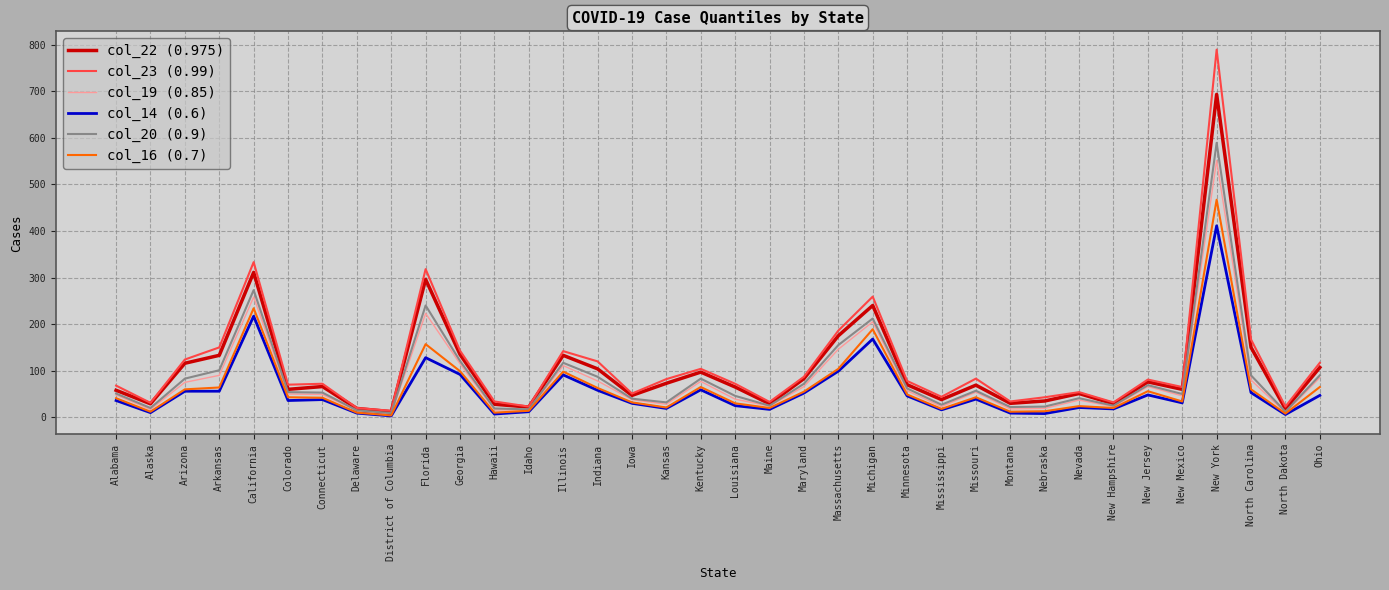

At which category is the sum across all series the highest?

New York